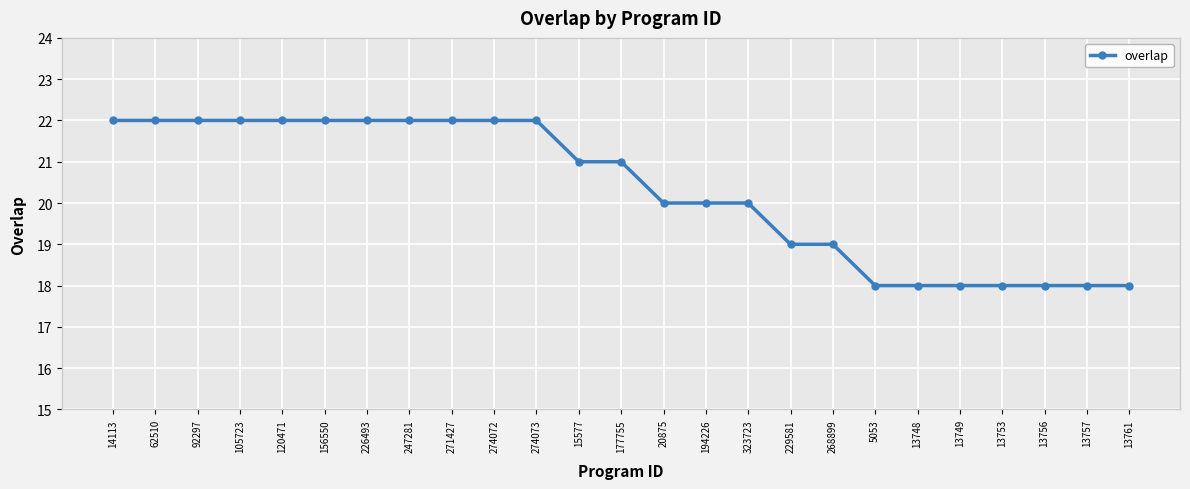

What is the difference between the maximum and minimum values?

4